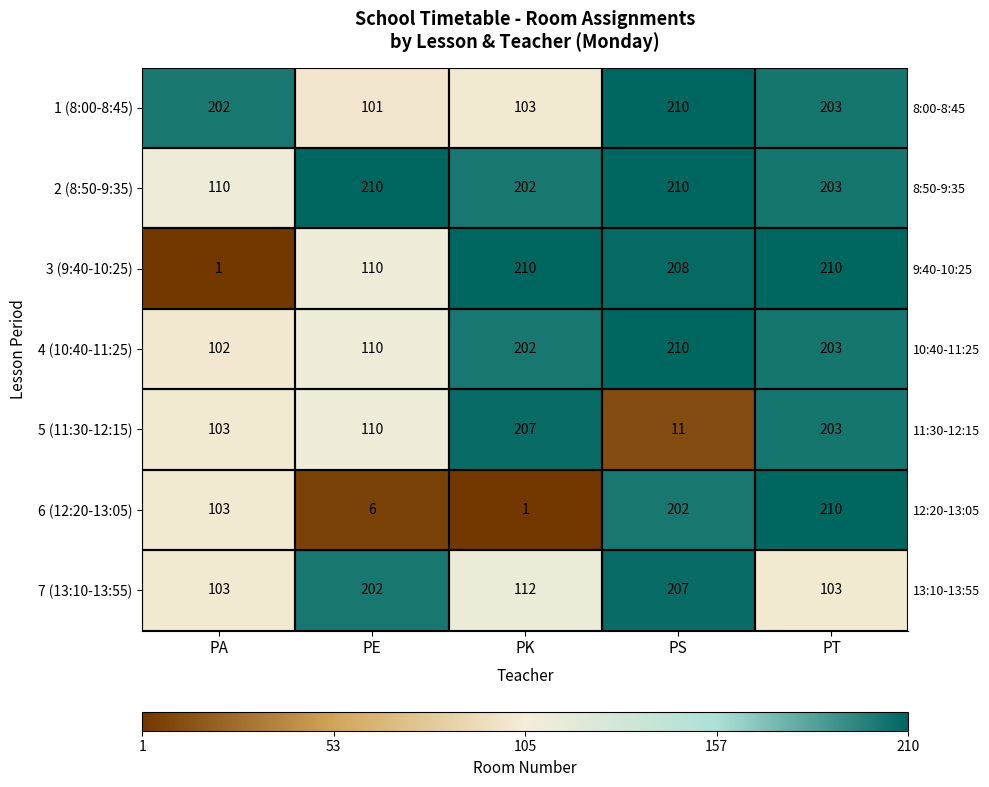

What is the sum of all 4 (10:40-11:25) values?

827